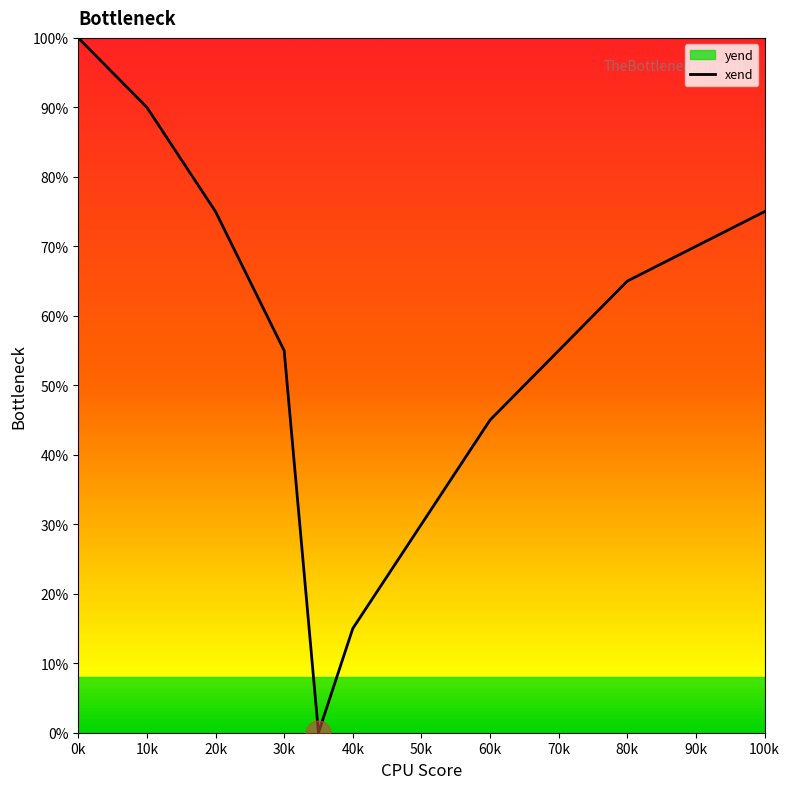

True or false: xend has a value of 45 at 60k.

True